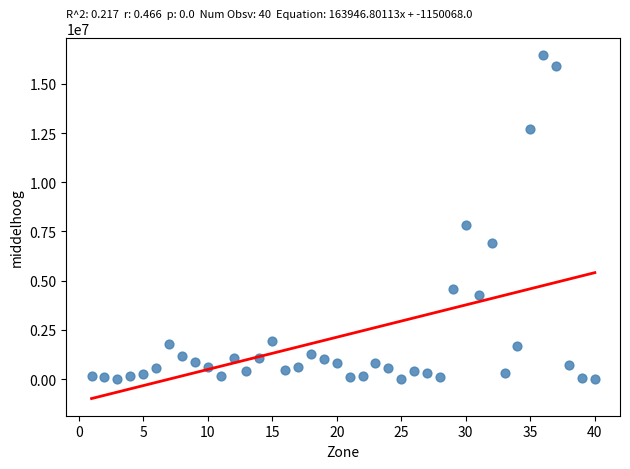

What Y value in the scatter plot is closest to 8235017?

7833768.7